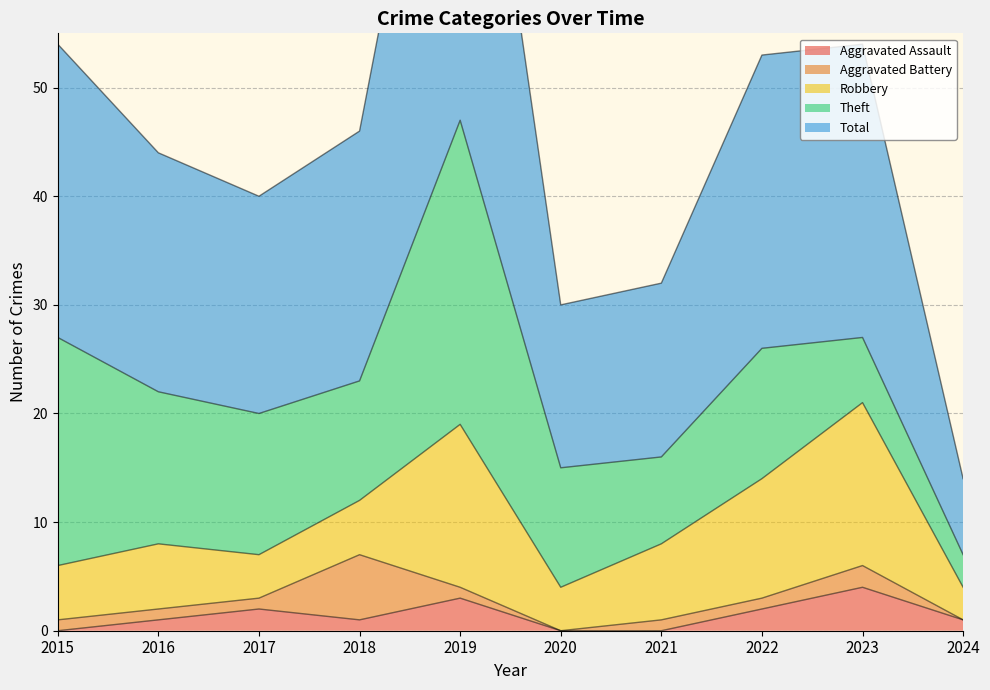

Reading left to right, extract all data points from this chart.

Aggravated Assault: 0	1	2	1	3	0	0	2	4	1
Aggravated Battery: 1	1	1	6	1	0	1	1	2	0
Robbery: 5	6	4	5	15	4	7	11	15	3
Theft: 21	14	13	11	28	11	8	12	6	3
Total: 27	22	20	23	47	15	16	27	27	7